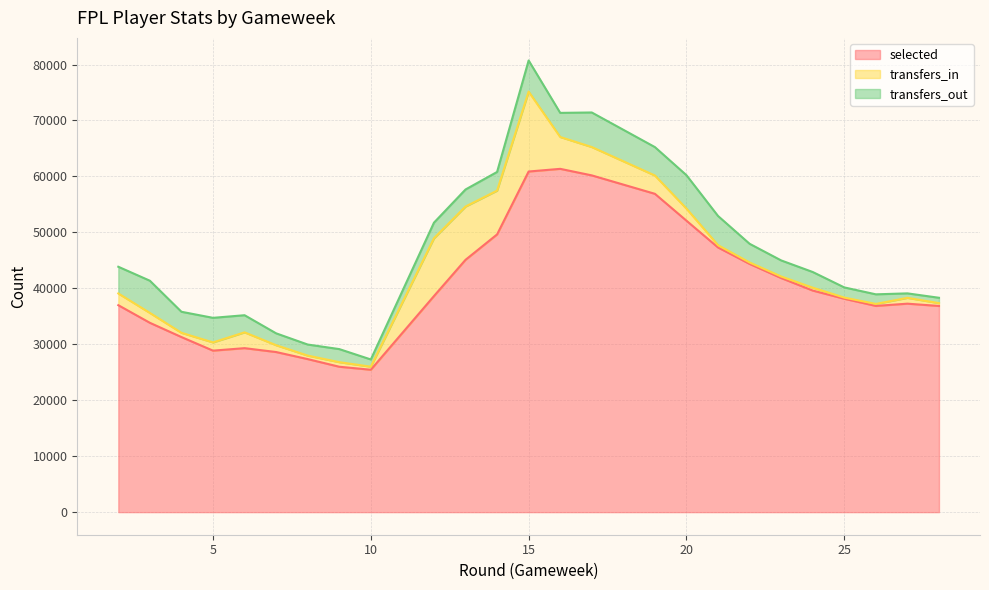

True or false: transfers_out and selected intersect in this chart.

False